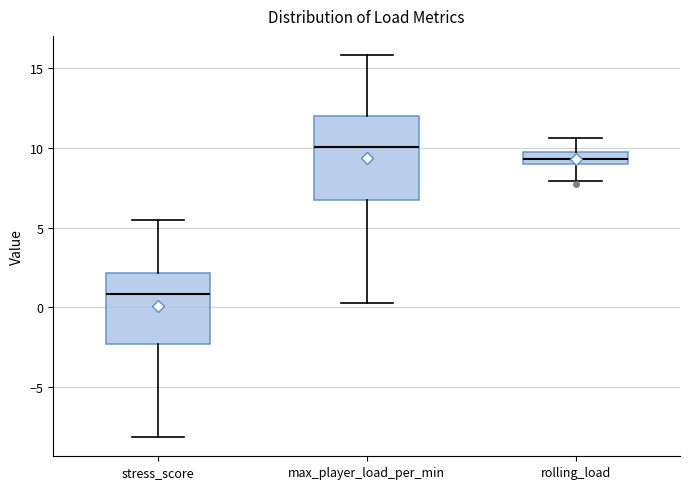

Which box has the highest median line?

max_player_load_per_min